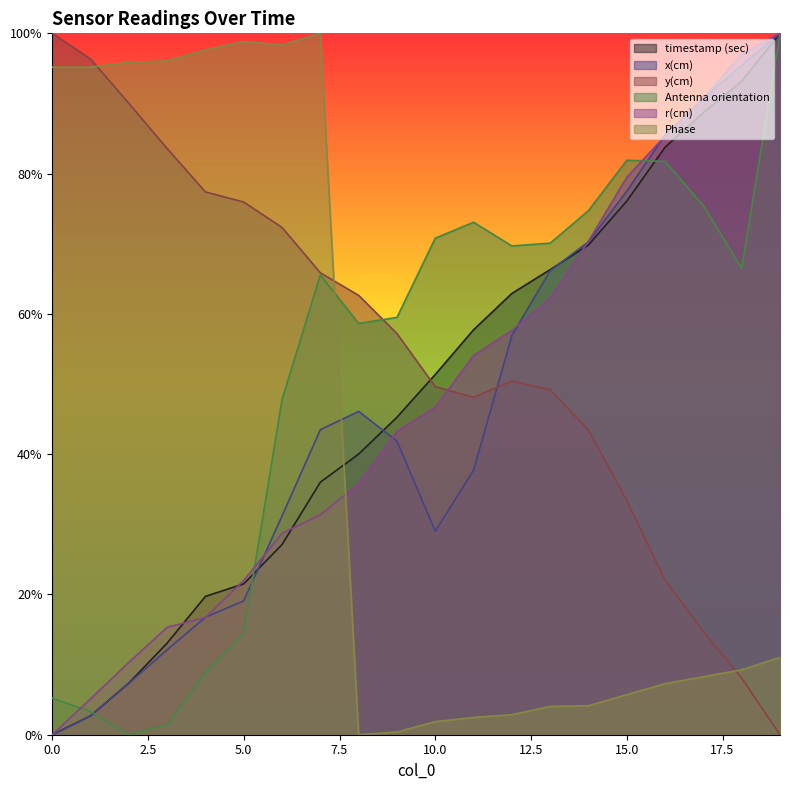

How many intersections are there between timestamp (sec) and Antenna orientation?

3